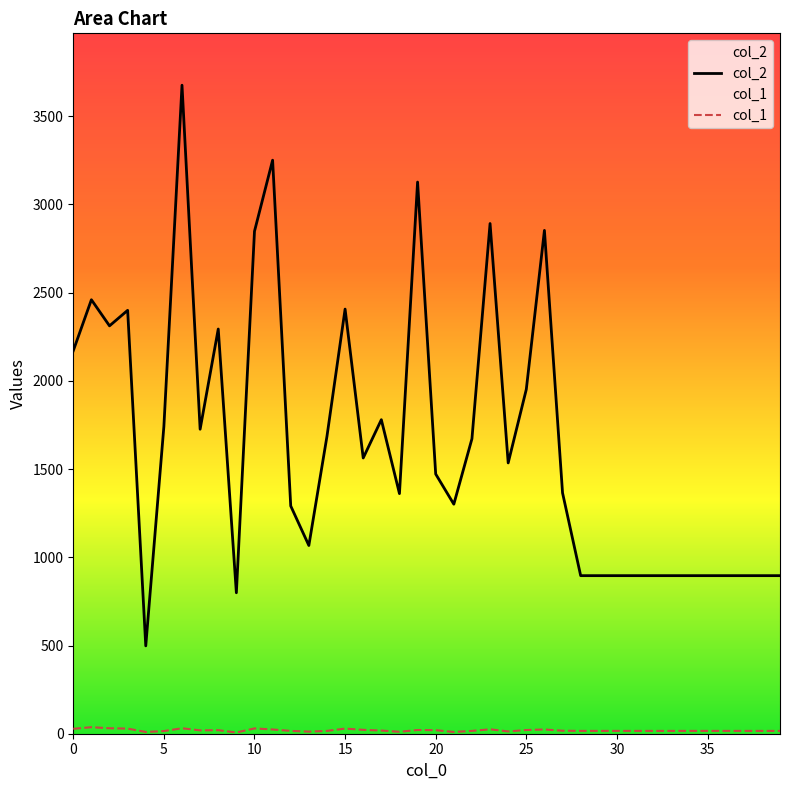

How many data points in col_2 are above 1535?

19